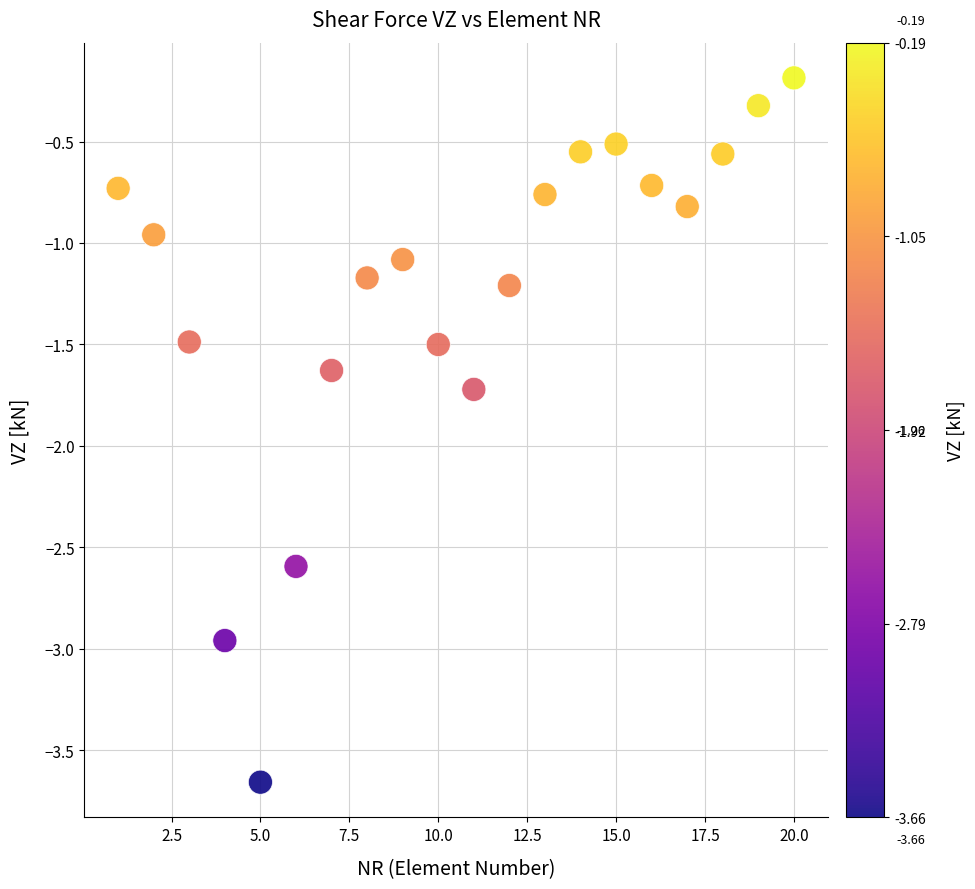

What is the range of Y values (max minus min)?

3.5